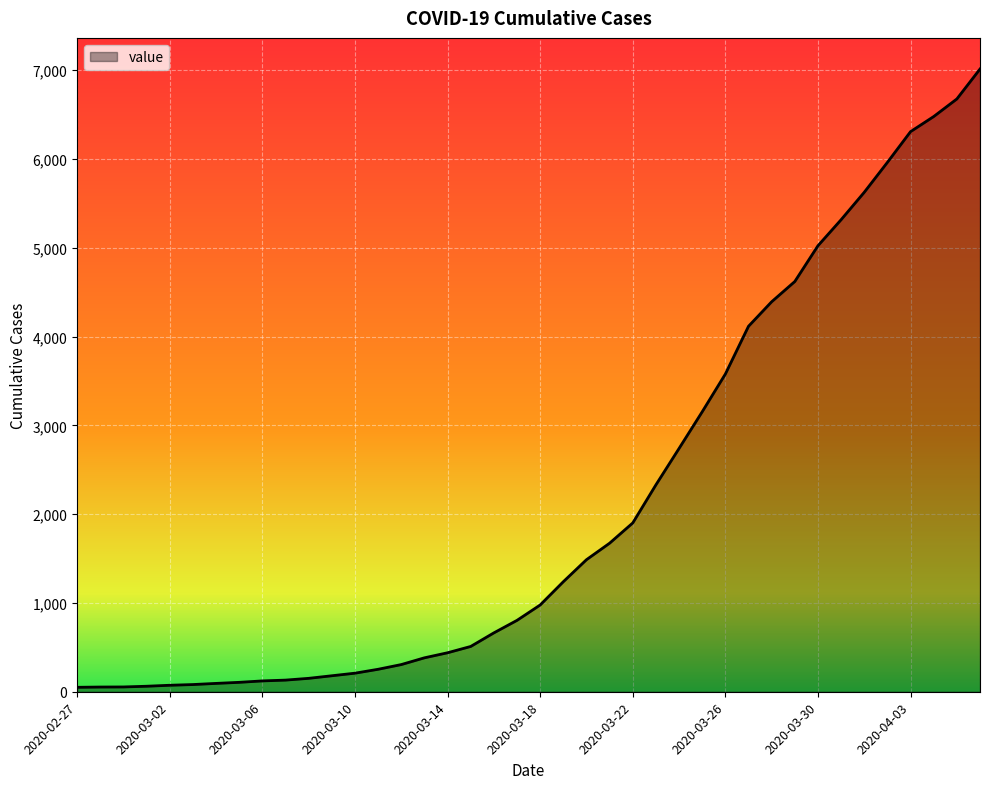

What is the difference between the maximum and minimum values?

6963